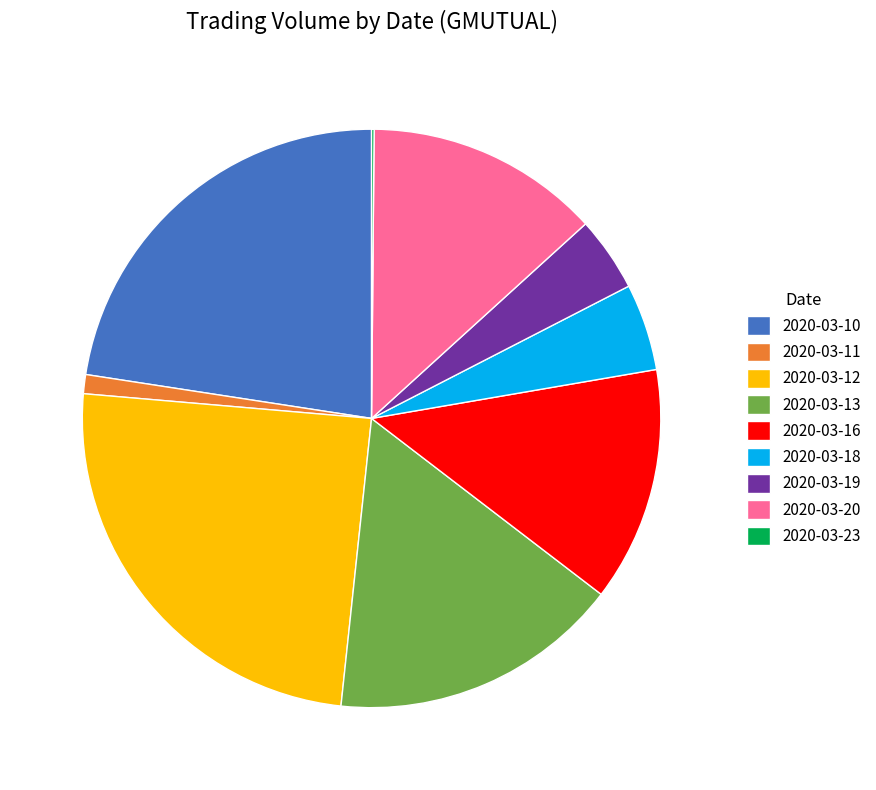

Does 2020-03-20 account for over 50% of the chart?

No